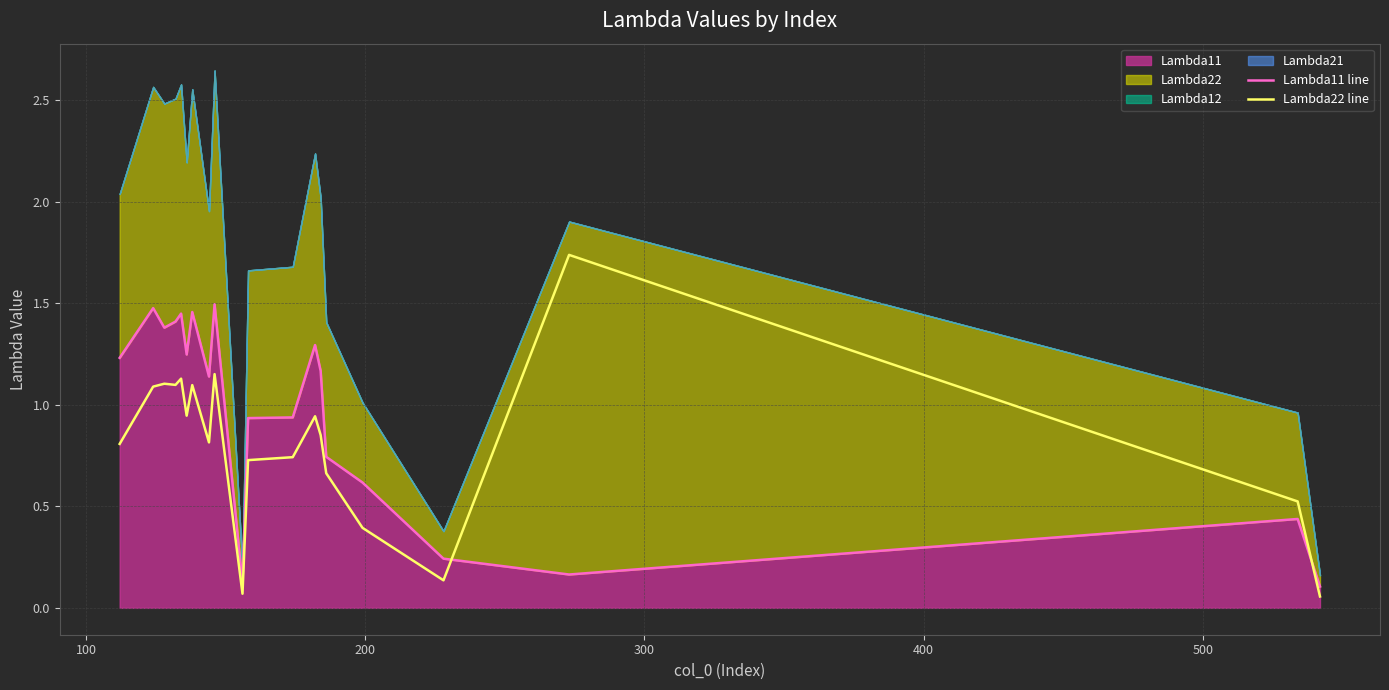

What is the average value of the Lambda11 line series?

1.0